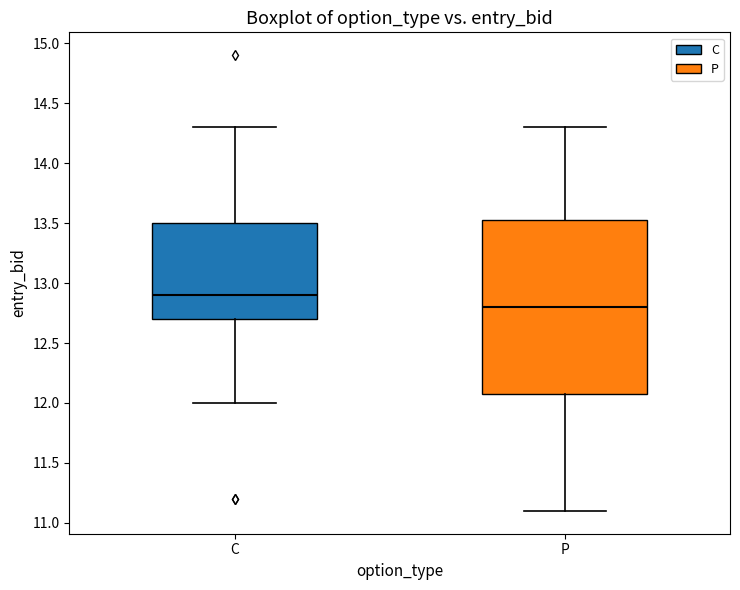

Where does the lower whisker of the box for P end on the y-axis? The values are not printed on the chart, so give them approximately, as read against the axis.

11.10